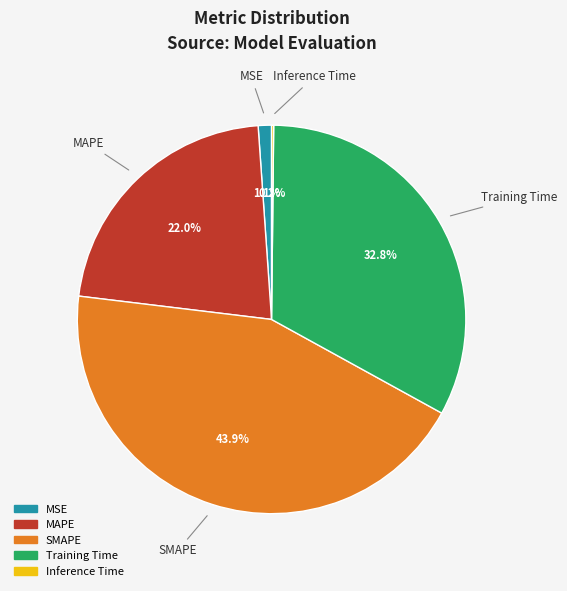

How much of the chart is everything except MSE?

98.9%